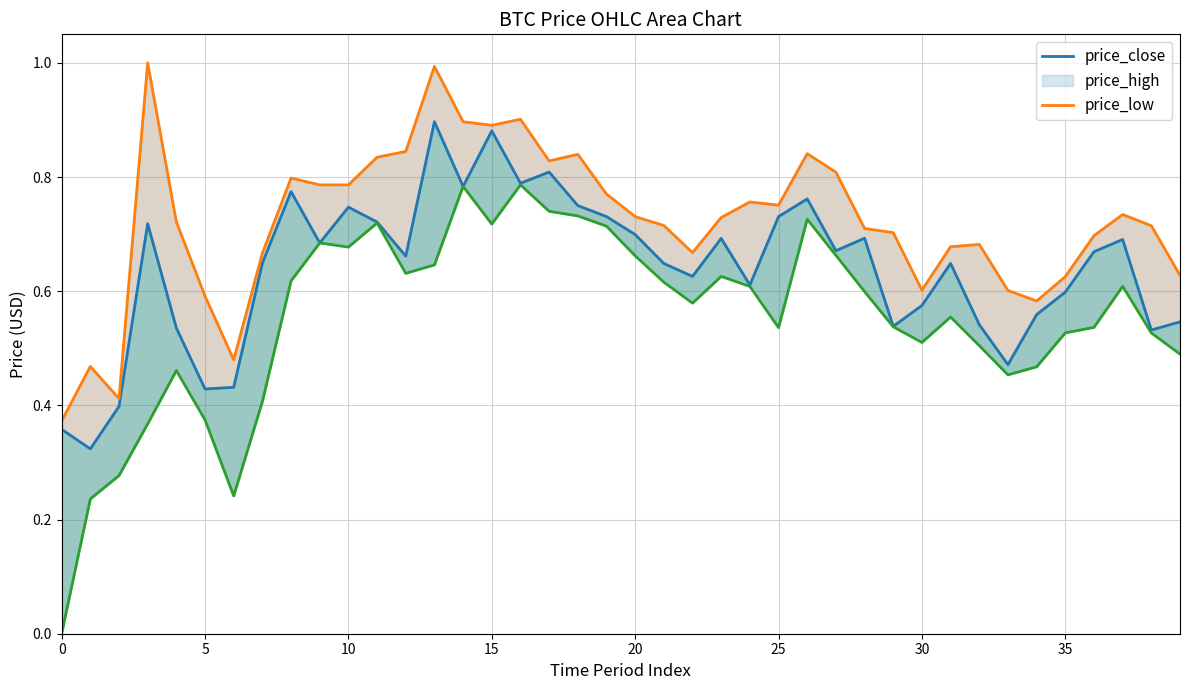

What is the average value of the price_low series?

0.6